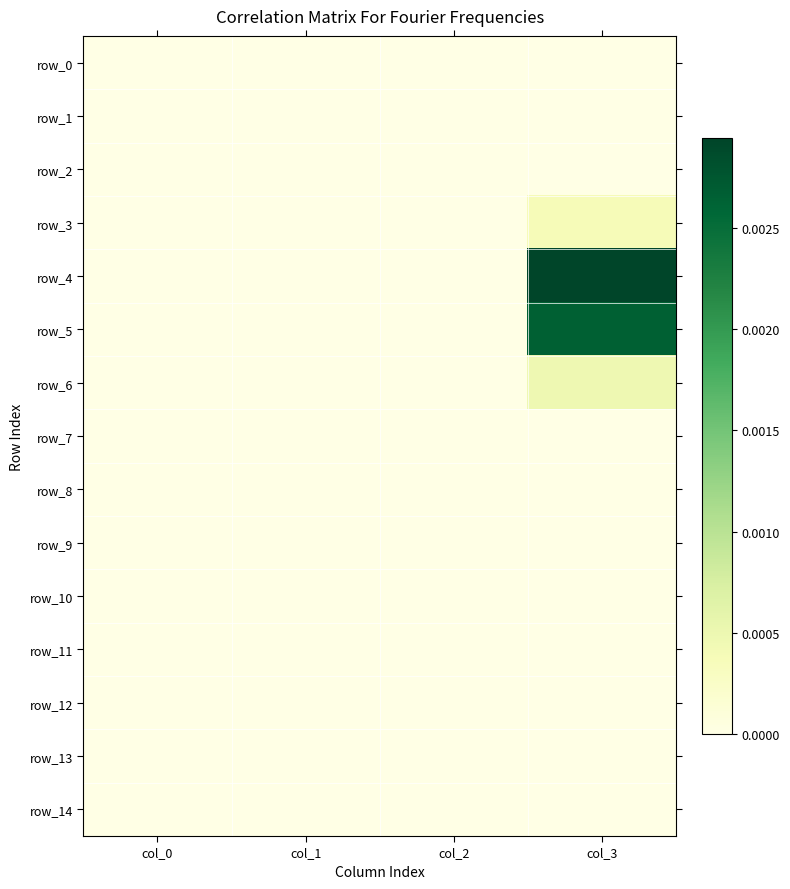

How many distinct data groups are displayed?

15